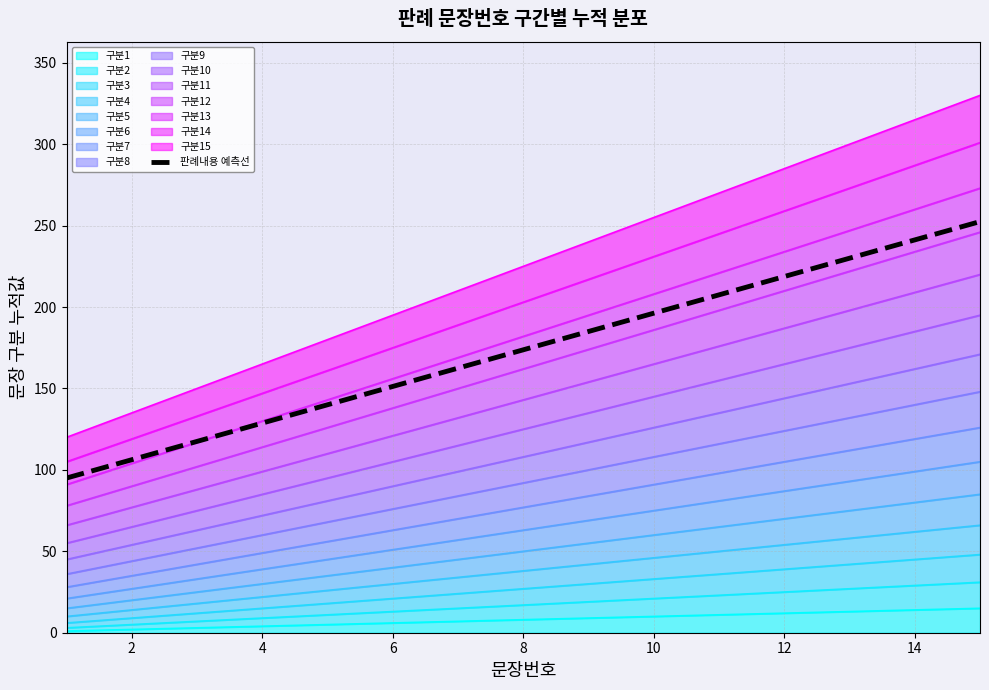

True or false: the data shows 70.9 at 4.

False